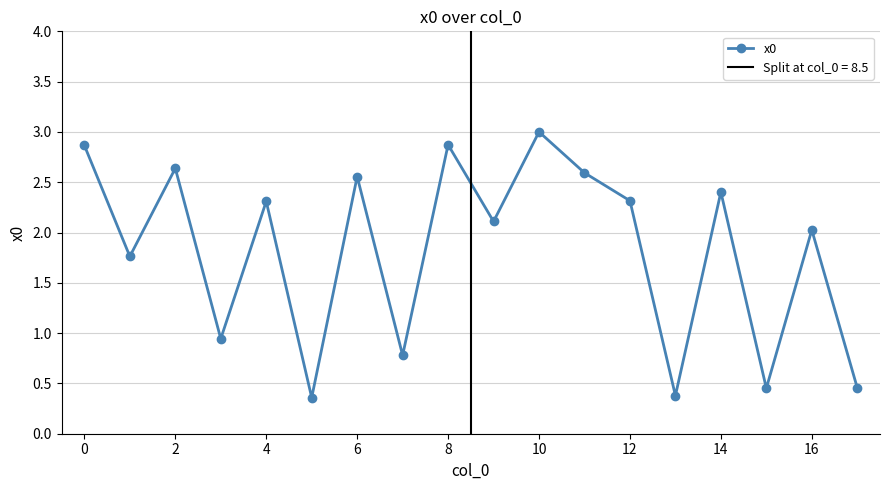

The chart shows a value of 0.7 at 15. True or false?

False